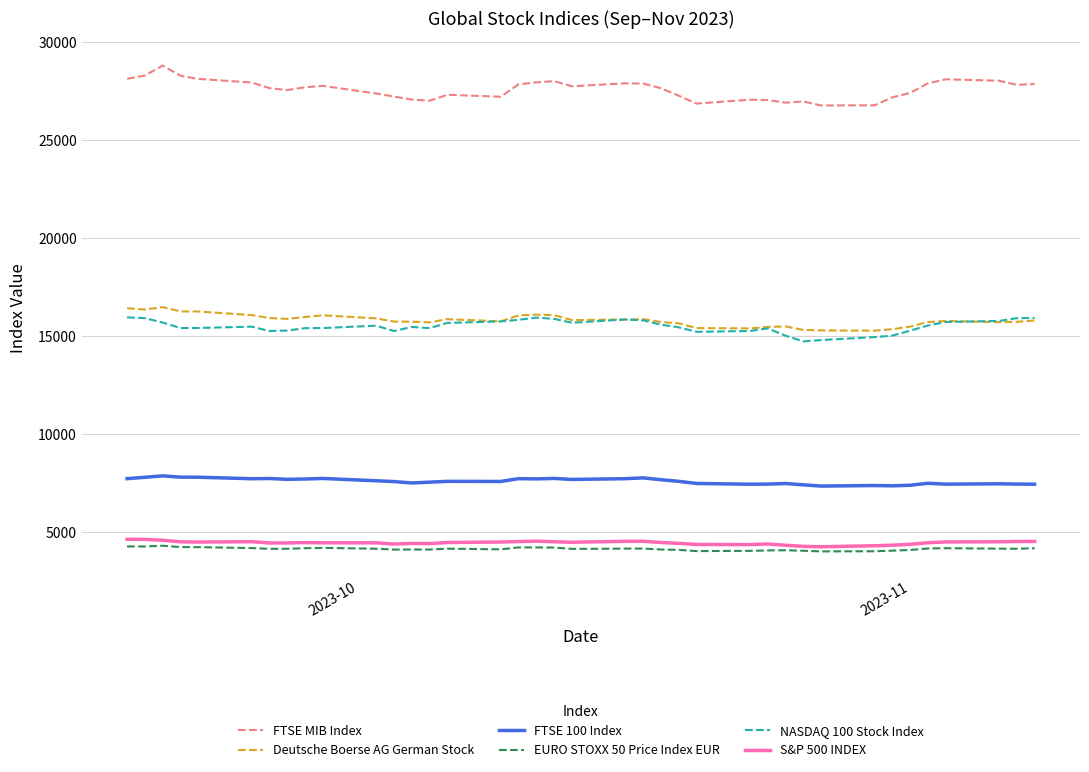

What is the minimum value shown in the chart?

4034.0